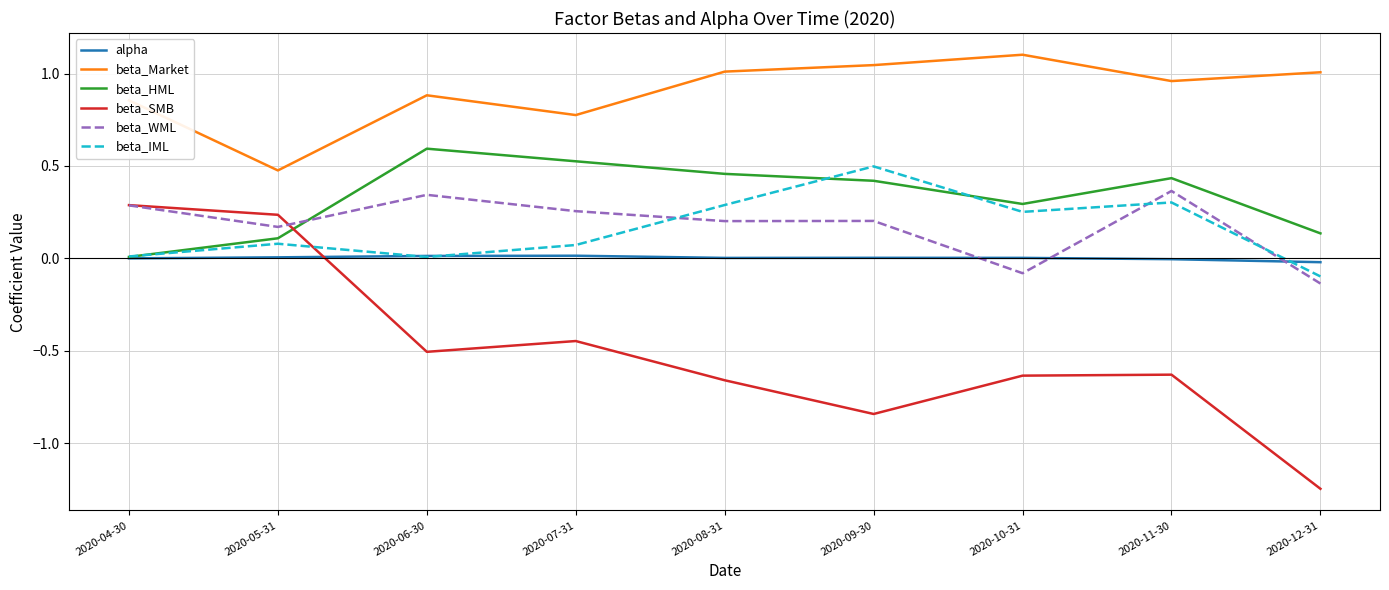

Which series has the largest range (max minus min)?

beta_SMB